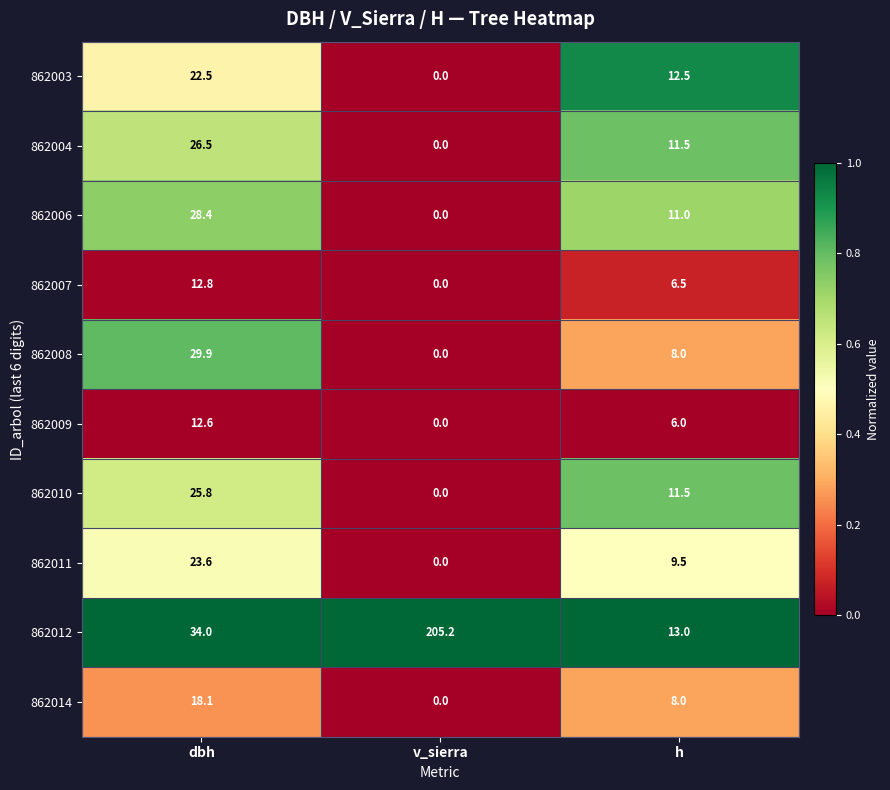

Count the number of categories in the chart.

3